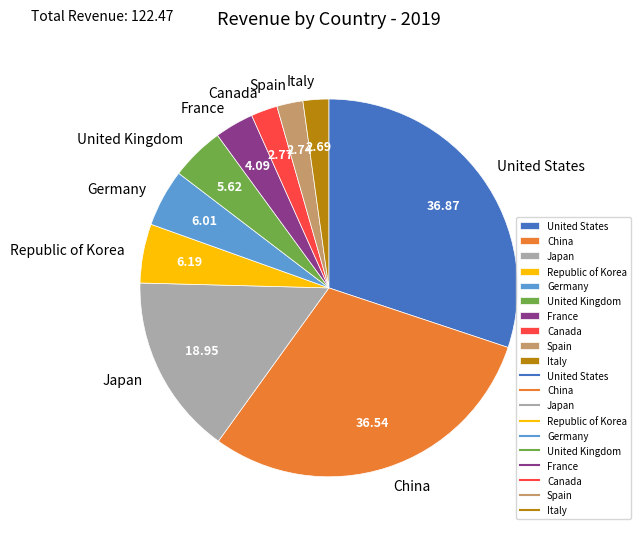

Is the sum of United Kingdom and Italy greater than half?

No